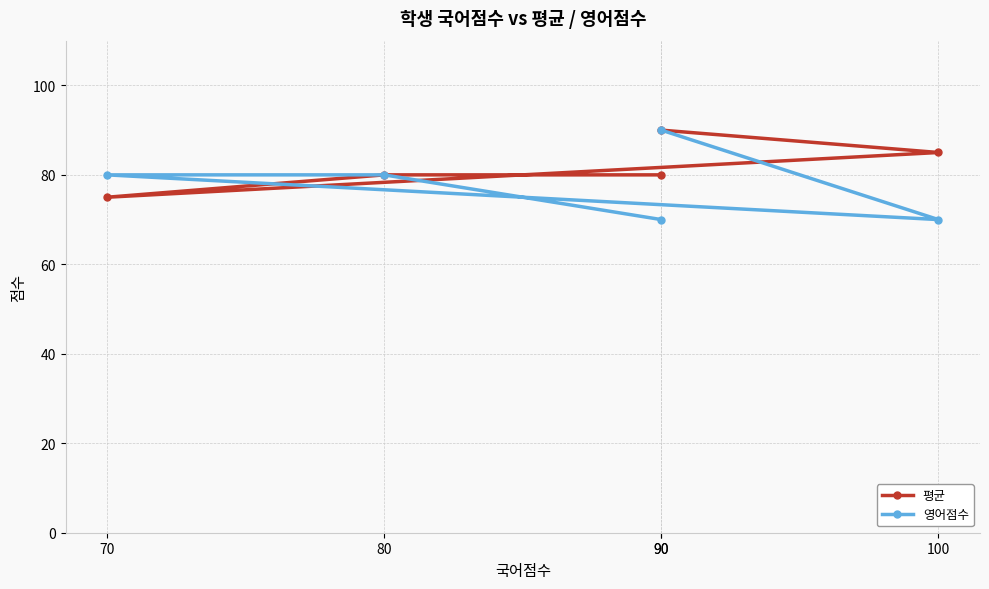

At which label does 영어점수 first exceed 80?

90